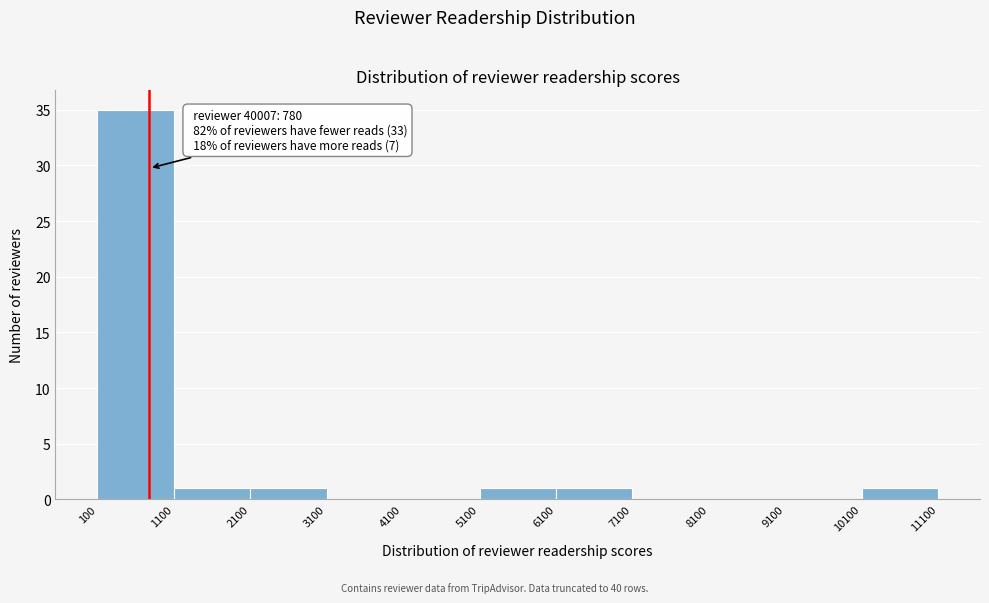

Which range on the x-axis has the tallest bar?

100 to 1100